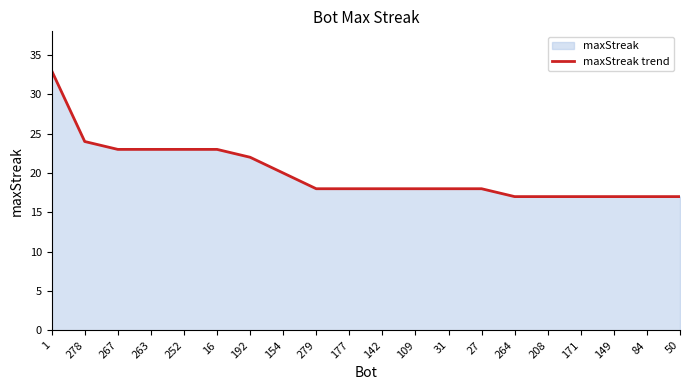

How many data points are less than 18?

6